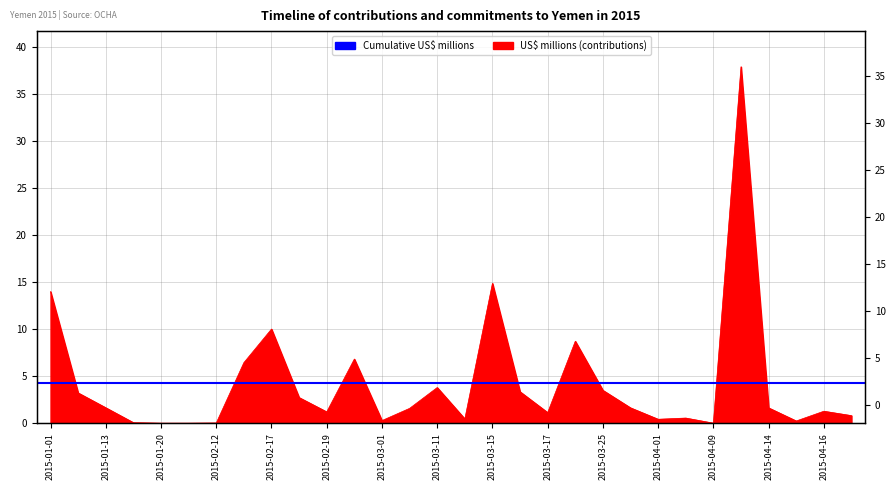

How many points are higher than both their immediate neighbors (excluding endpoints)?

8